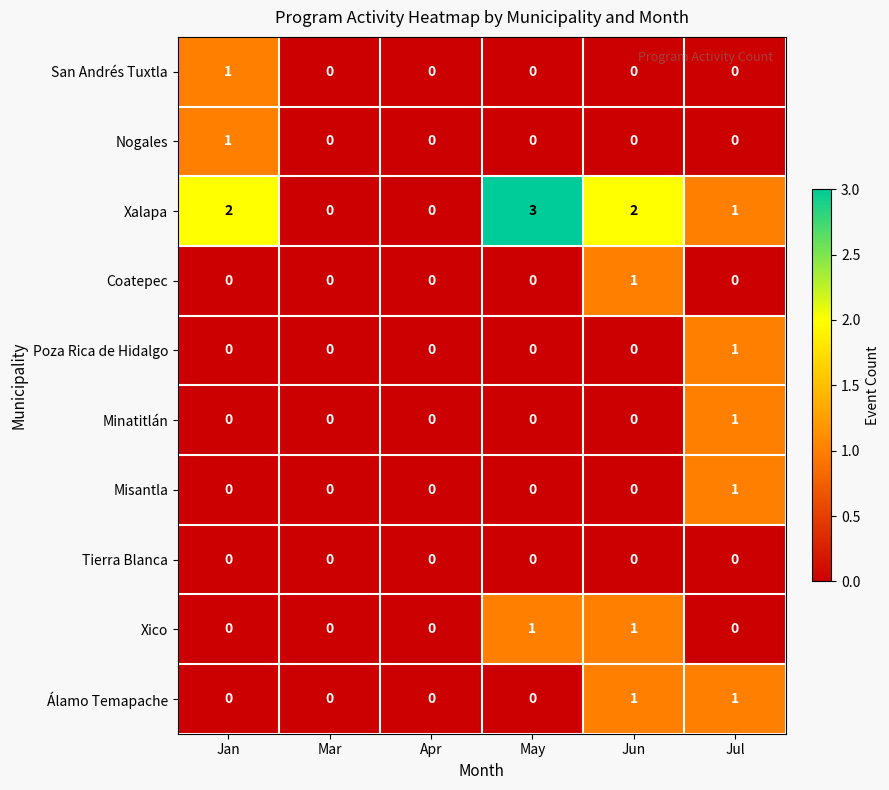

How many distinct data groups are displayed?

10